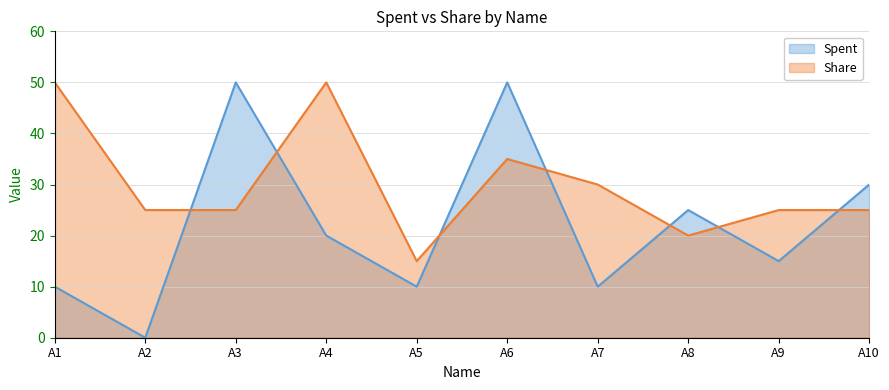

How many intersections are there between Share and Spent?

7